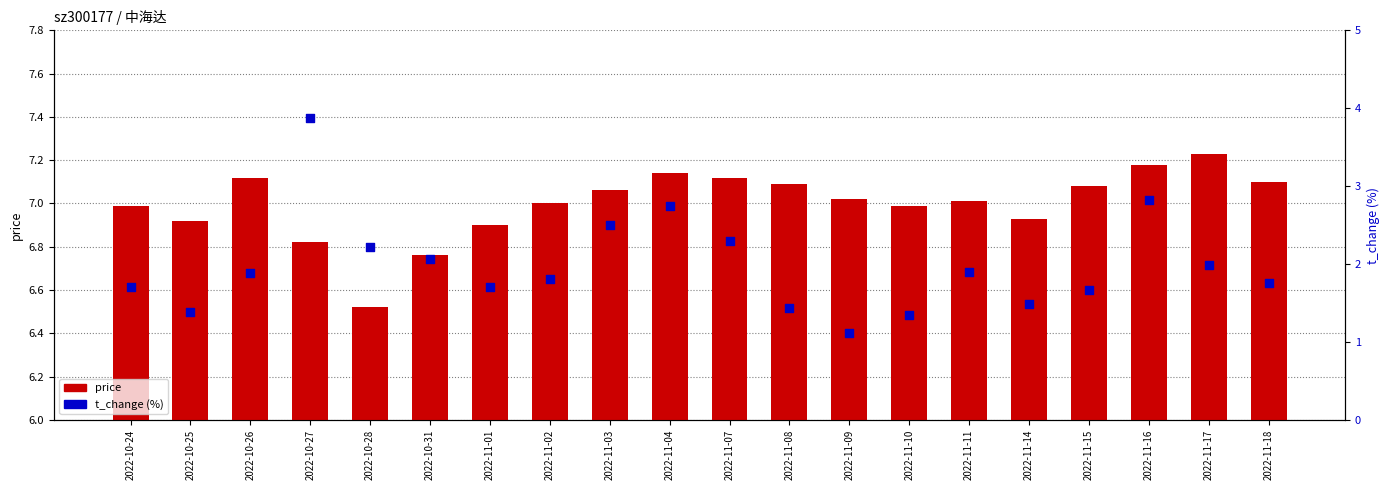

Is the value of t_change at 2022-10-25 greater than the value of price at 2022-11-16?

No